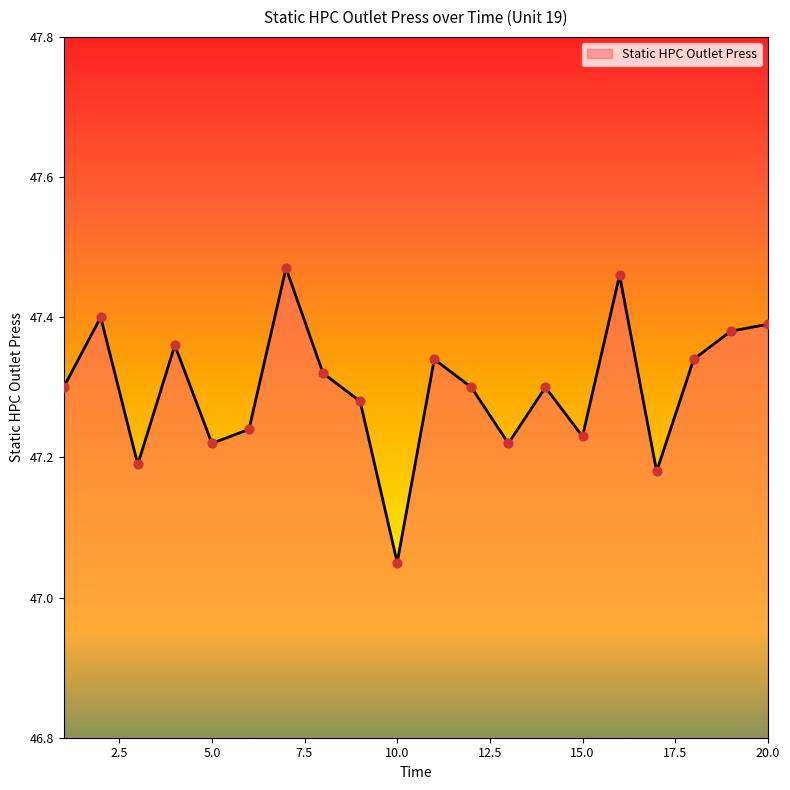

What is the difference between the maximum and minimum values?

0.4